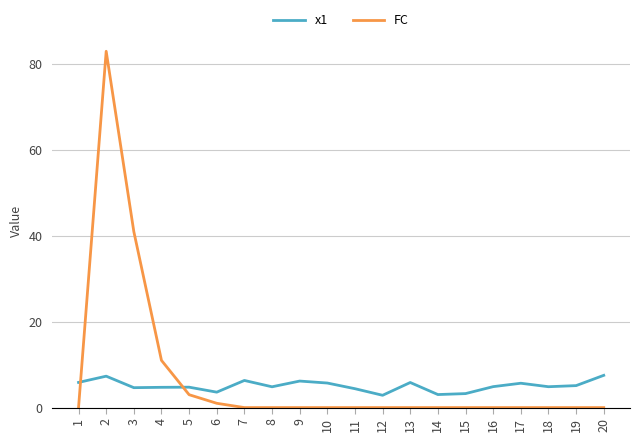

At 20, list the series in order from largest to smallest.

x1, FC